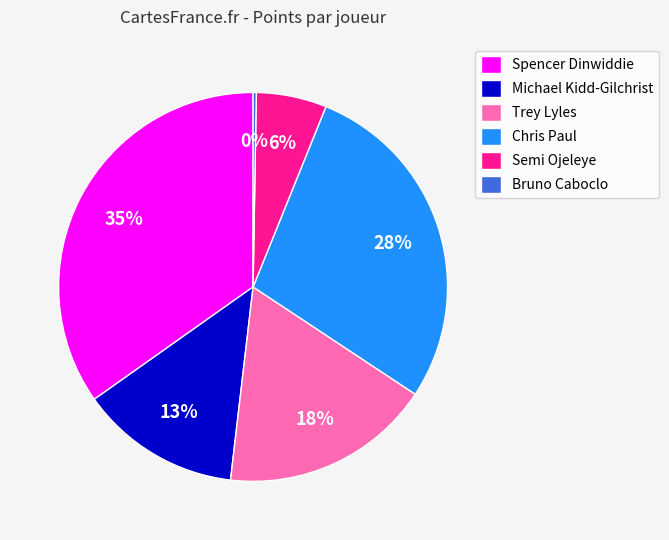

Do Michael Kidd-Gilchrist and Semi Ojeleye together represent more than half of the pie?

No